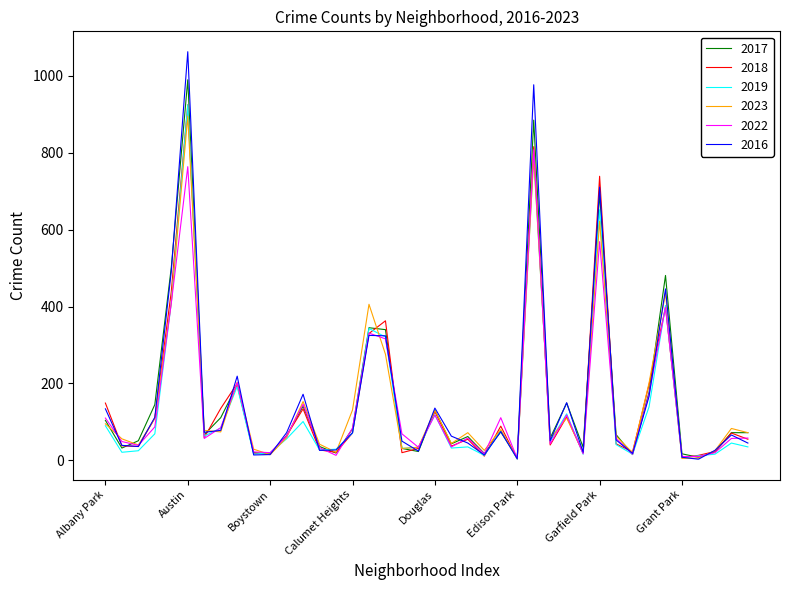

Which series has the largest range (max minus min)?

2016